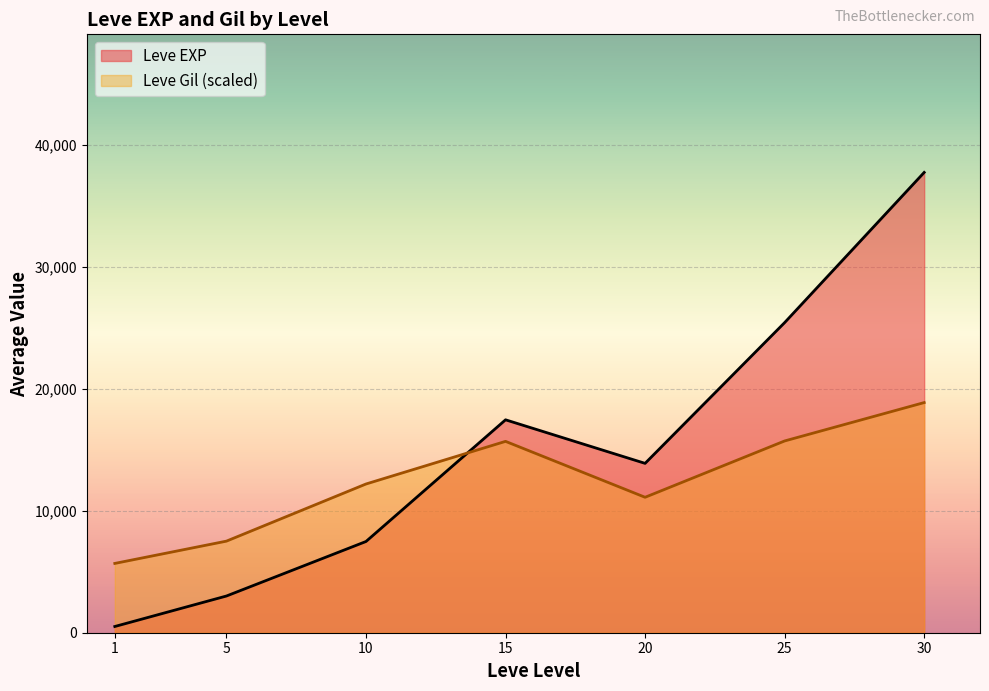

Where do Leve EXP and Leve Gil (scaled) first cross each other?

10 and 15